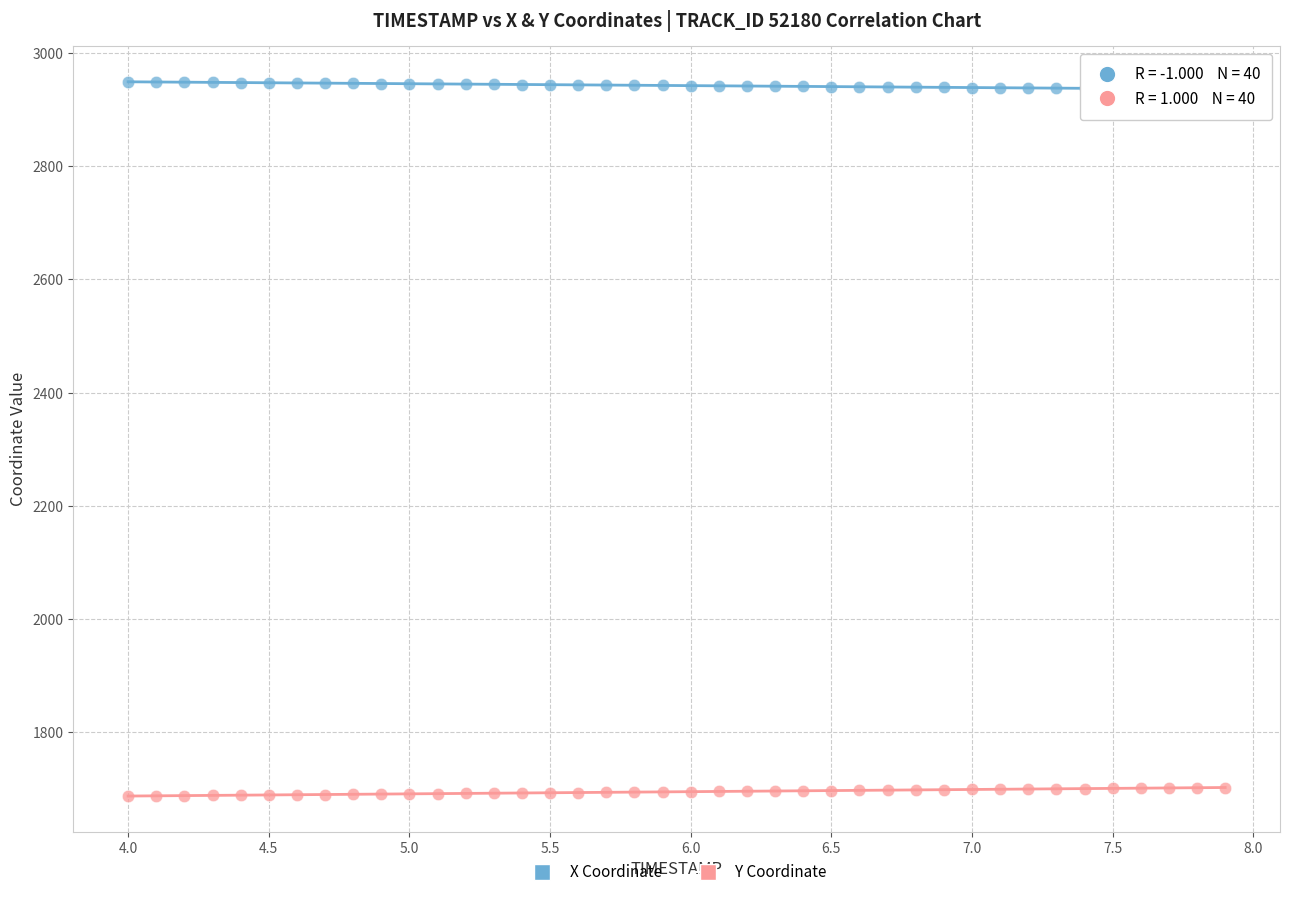

What is the X range (max minus min) for the scatter plot?

3.9